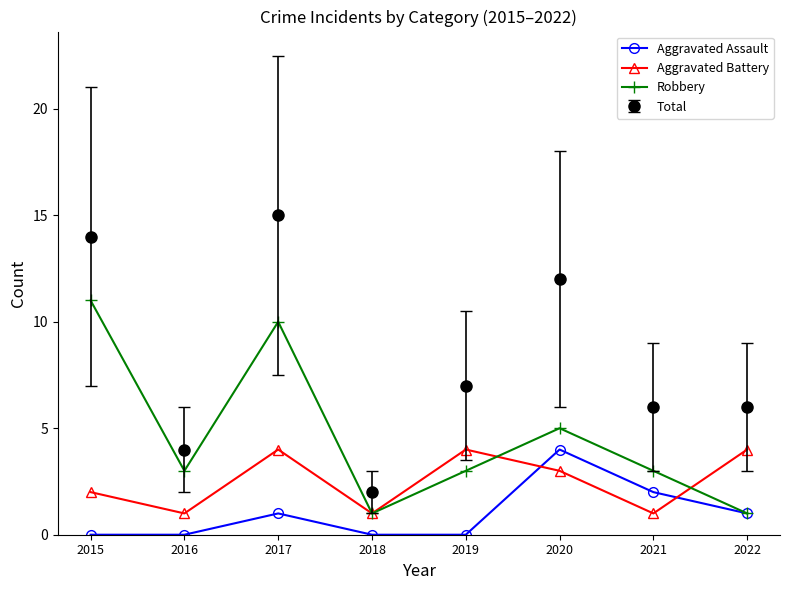

Is the value of Aggravated Assault at 2022 greater than the value of Robbery at 2020?

No